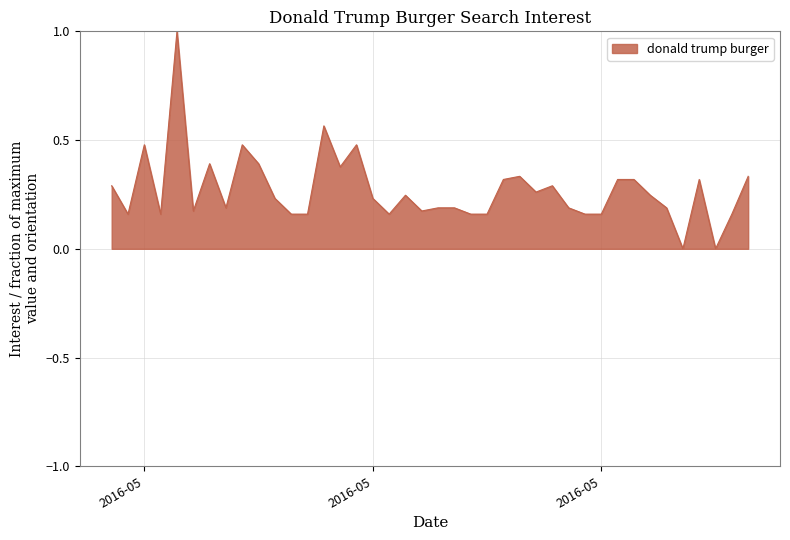

What is the greatest value displayed?

1.0